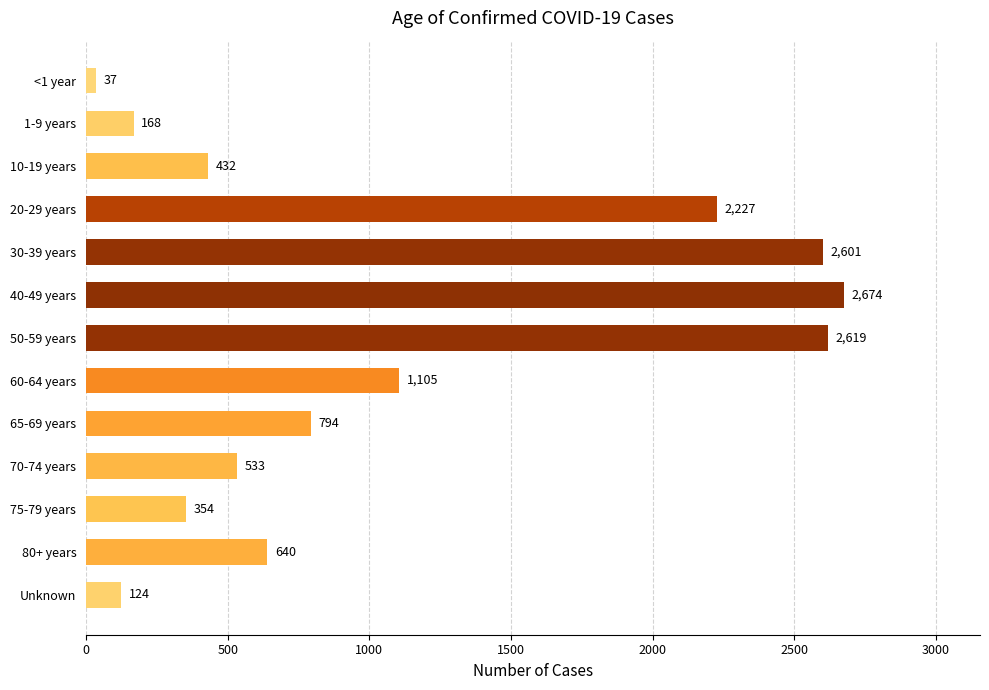

Reading top to bottom, list all the values displayed in this chart.

37	168	432	2227	2601	2674	2619	1105	794	533	354	640	124